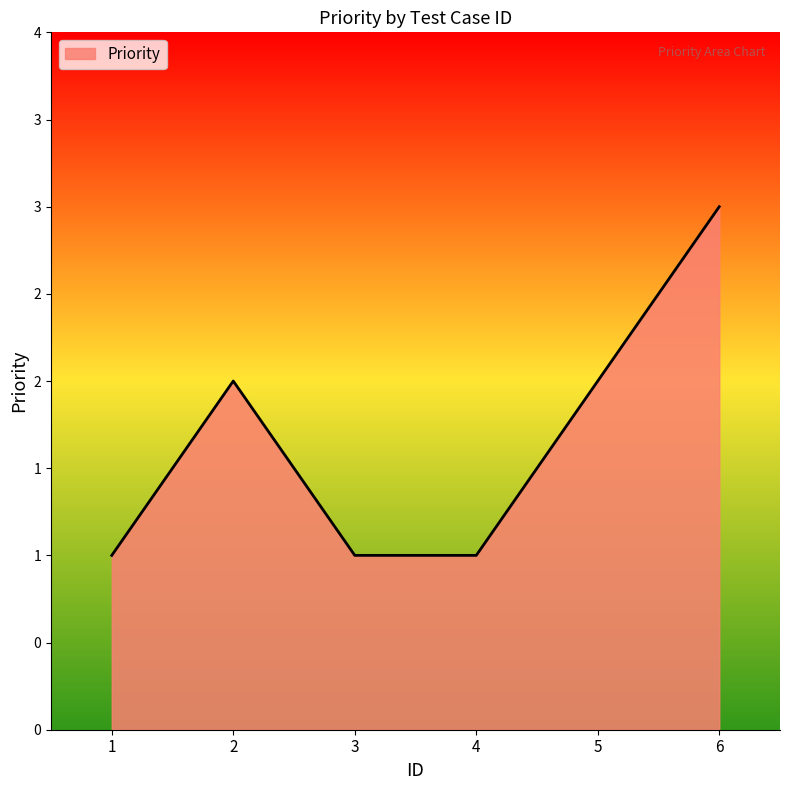

Does the chart display data point markers on the line(s)?

No